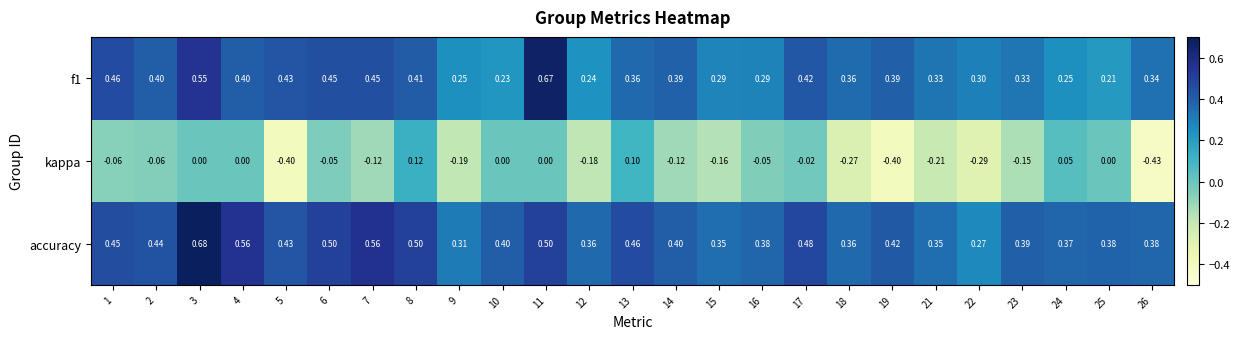

Which series changed the most between 18 and 21?

kappa